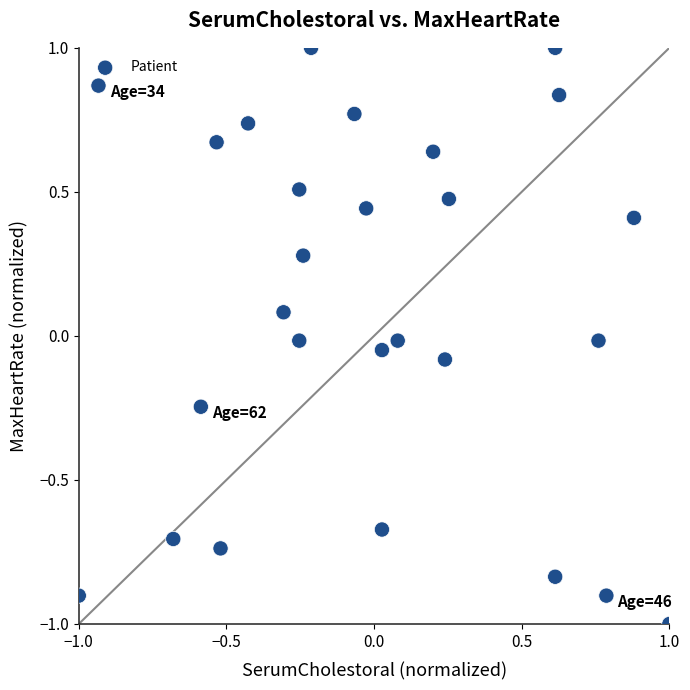

What is the range of X values (max minus min)?

2.0